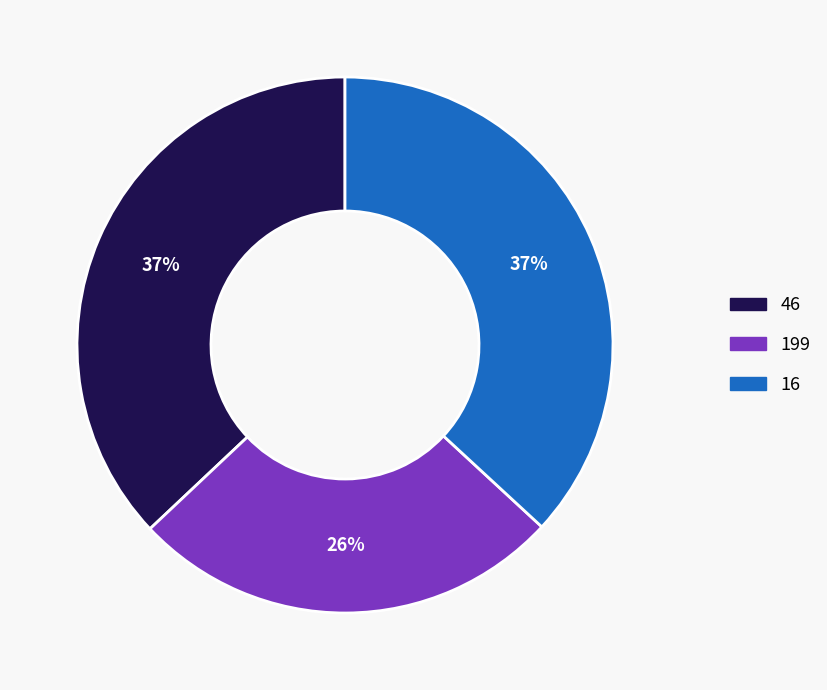

Is there any slice that represents more than half of the pie?

No